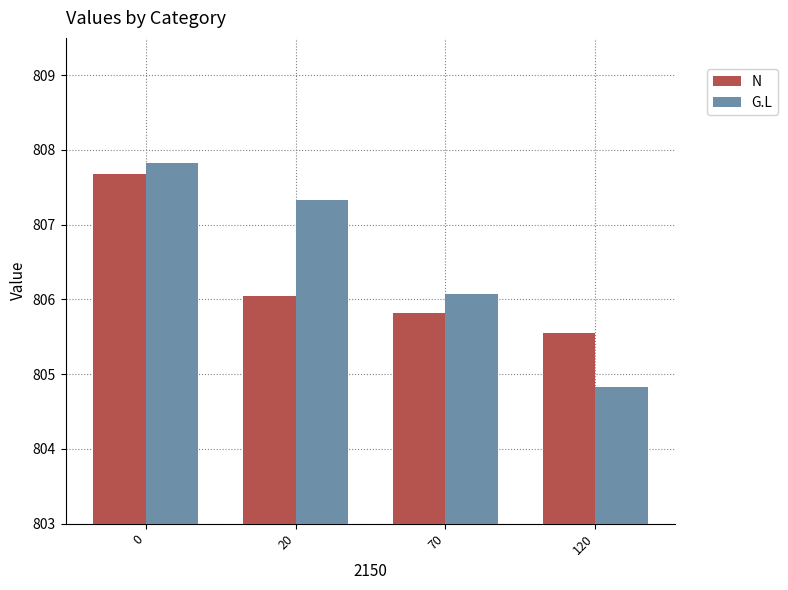

At 120, list the series in order from largest to smallest.

N, G.L